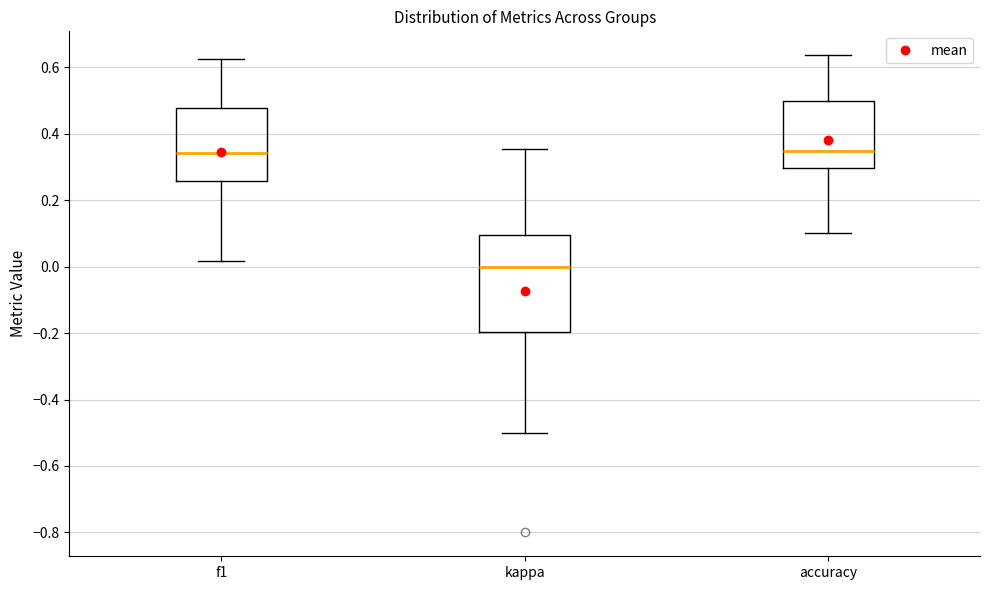

Comparing the boxes themselves (not the whiskers), which one is the tallest?

kappa